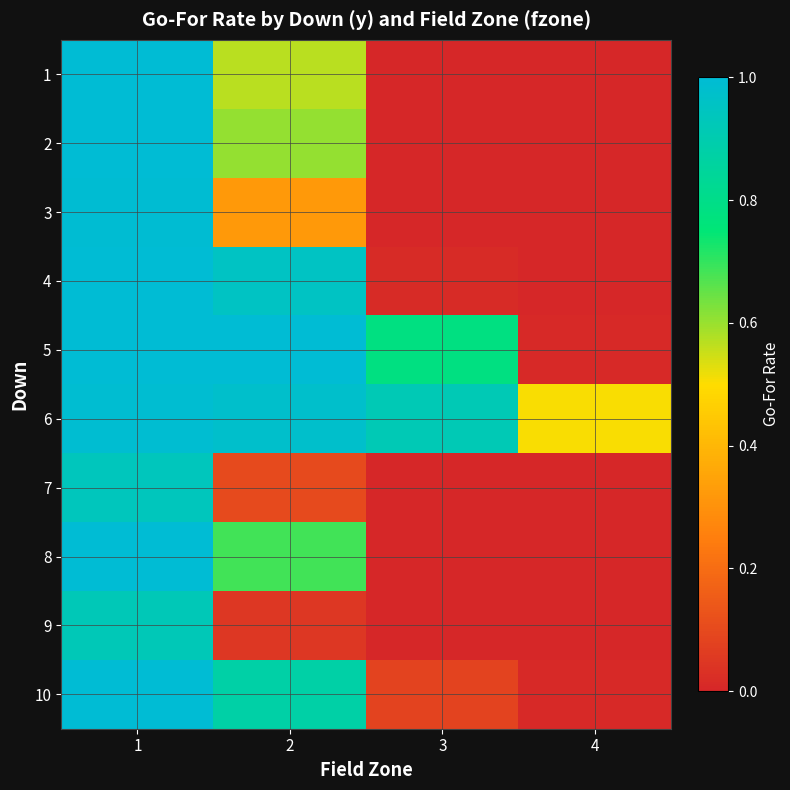

At which category does the chart reach its peak across all series?

1